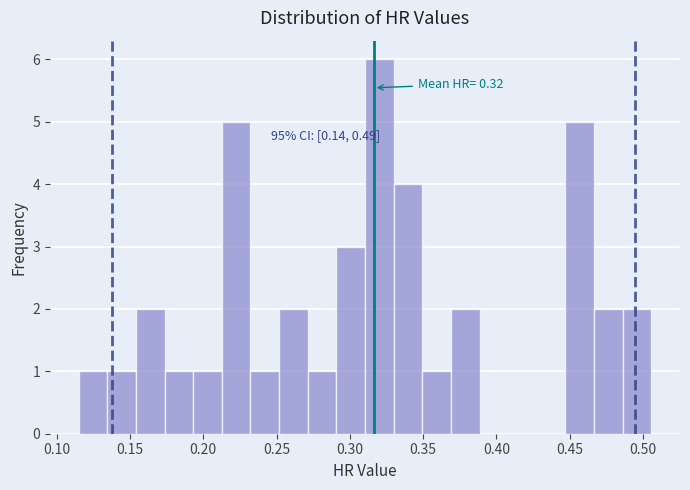

Read against the x-axis, roughly where is the centre of the tallest bar?

0.320